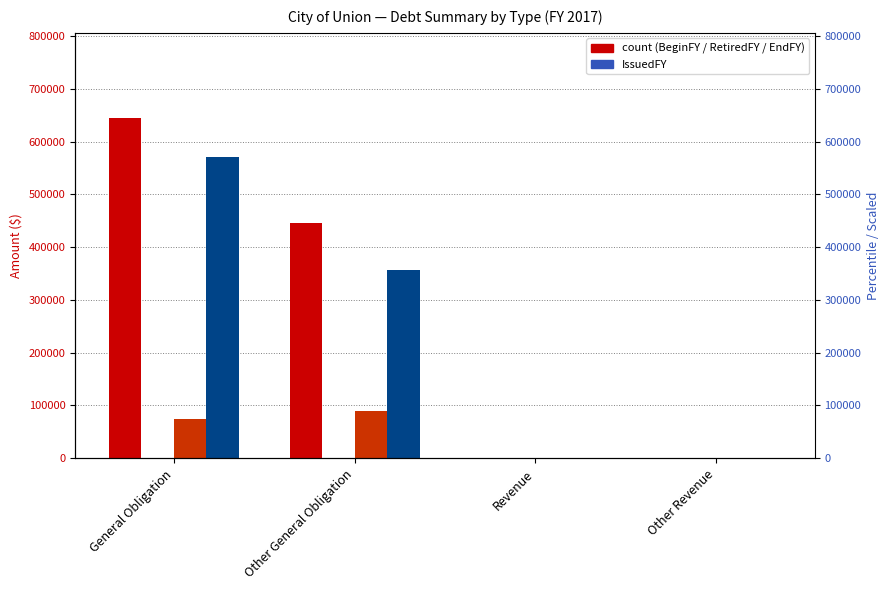

Which label corresponds to the smallest value in the chart?

Revenue